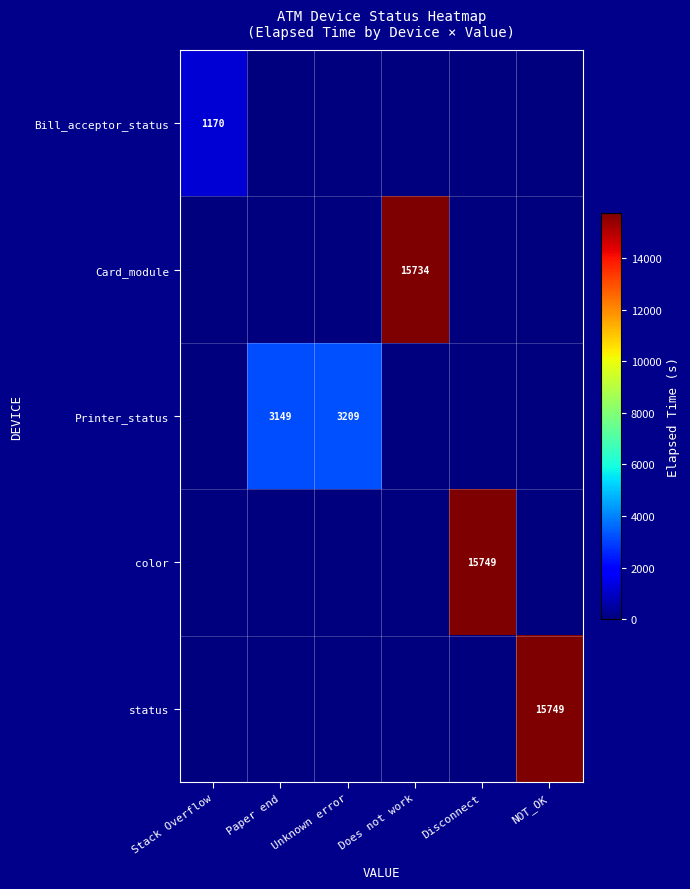

How many distinct data groups are displayed?

5